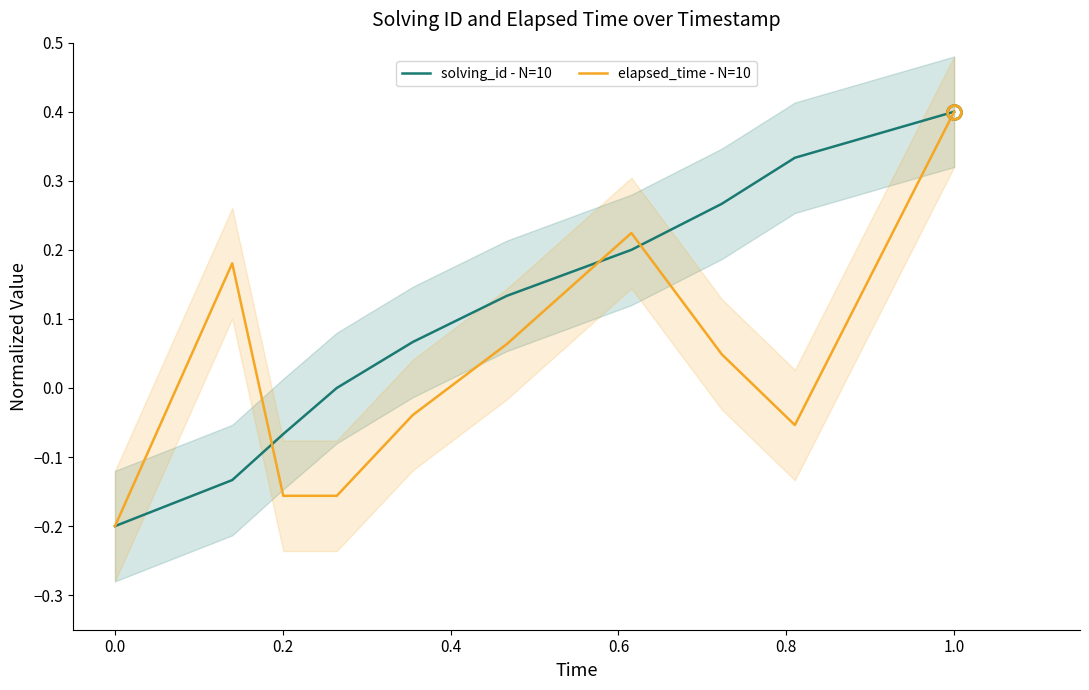

How many lines are shown in the chart?

2